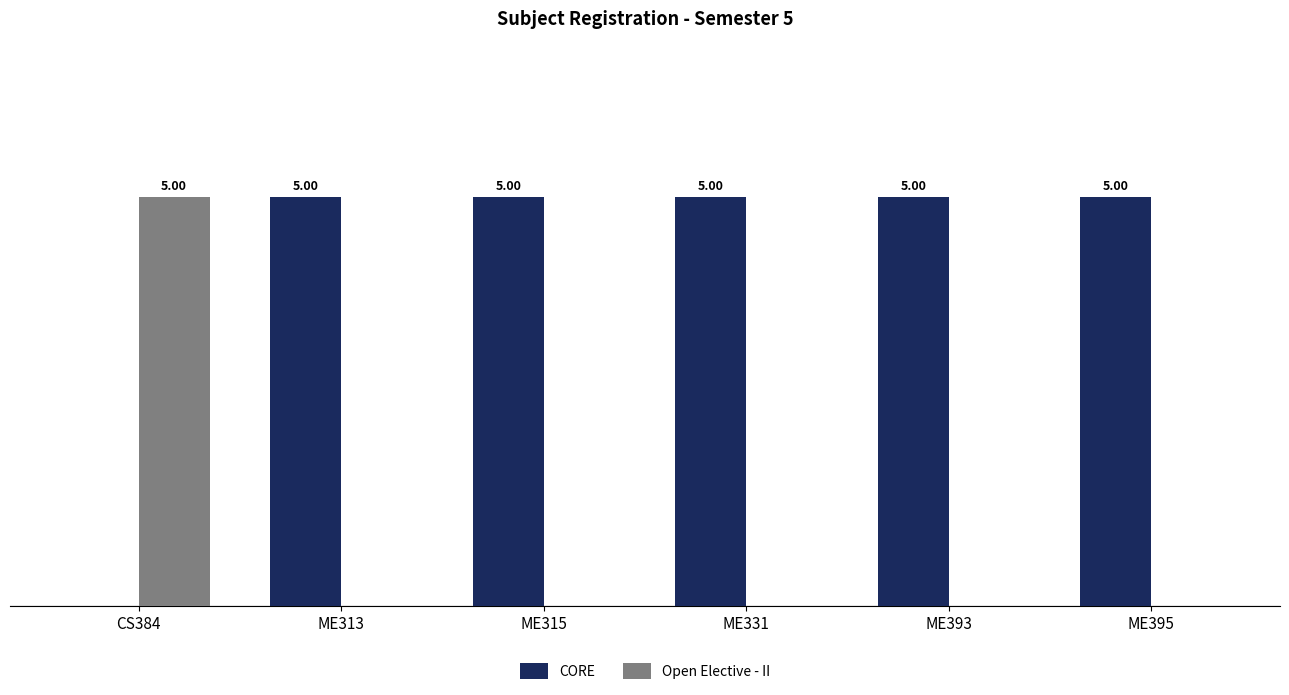

Is the value of CORE at ME395 greater than the value of Open Elective - II at ME331?

Yes